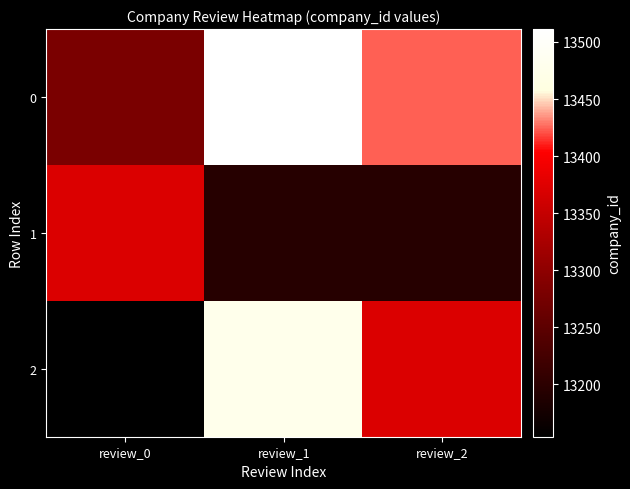

At which category does the chart reach its peak across all series?

review_1